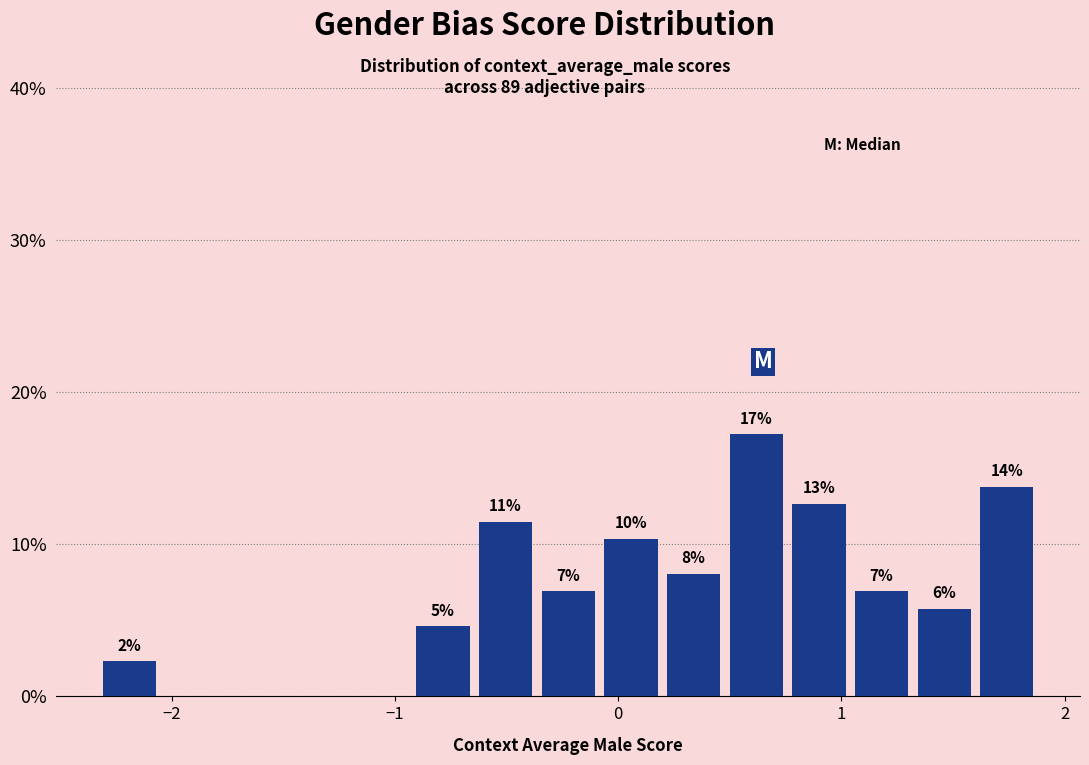

Around what value on the x-axis is the tallest bar? Give the approximate position of its centre, as read against the axis.

0.6